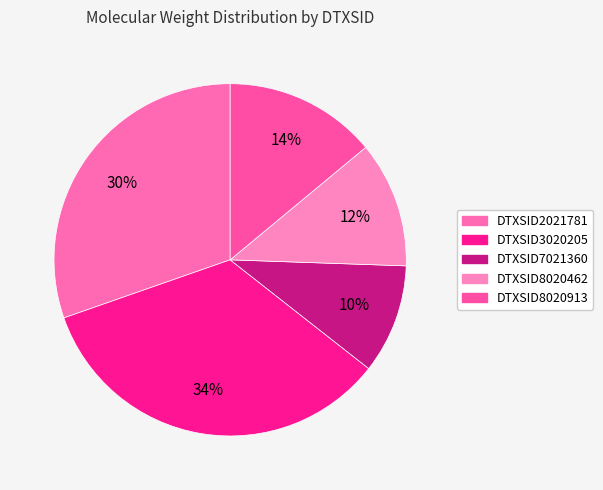

Which has a higher value, DTXSID2021781 or DTXSID8020913?

DTXSID2021781